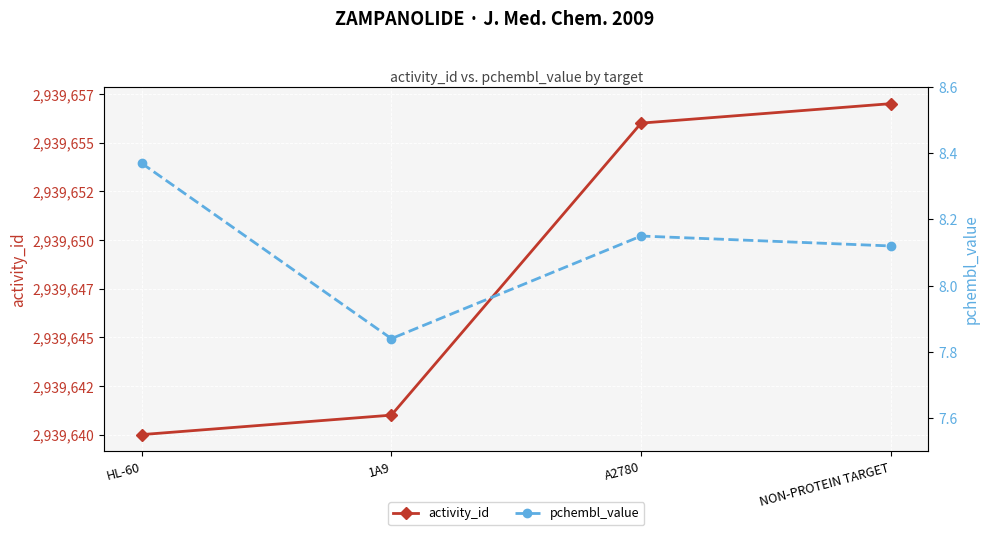

Does the chart display data point markers on the line(s)?

Yes